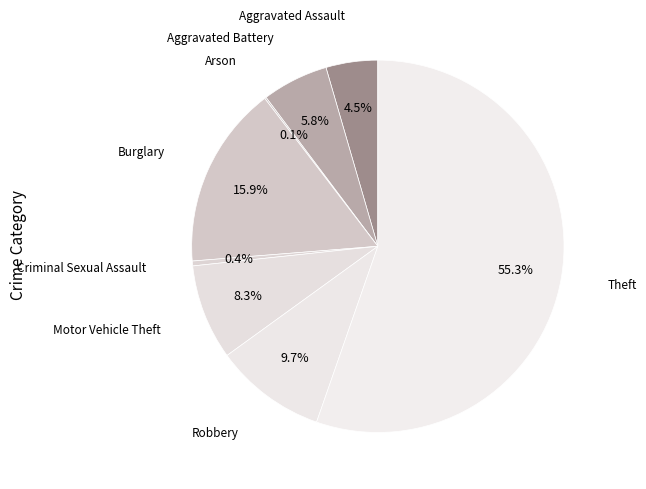

Is there any slice that represents more than half of the pie?

Yes